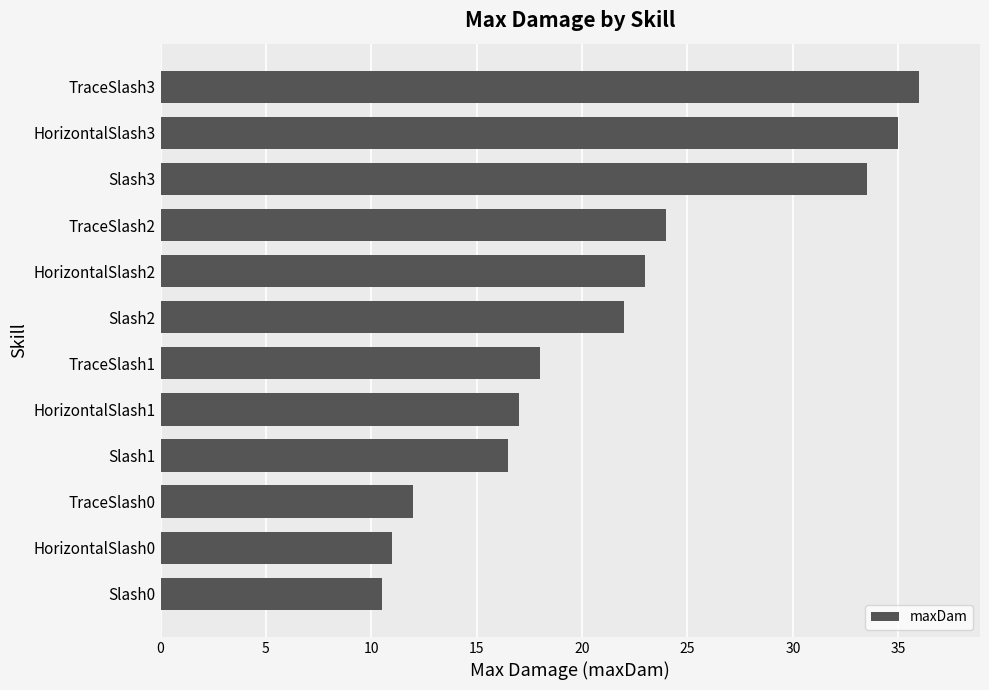

Are the bars grouped side by side (vs. stacked)?

No